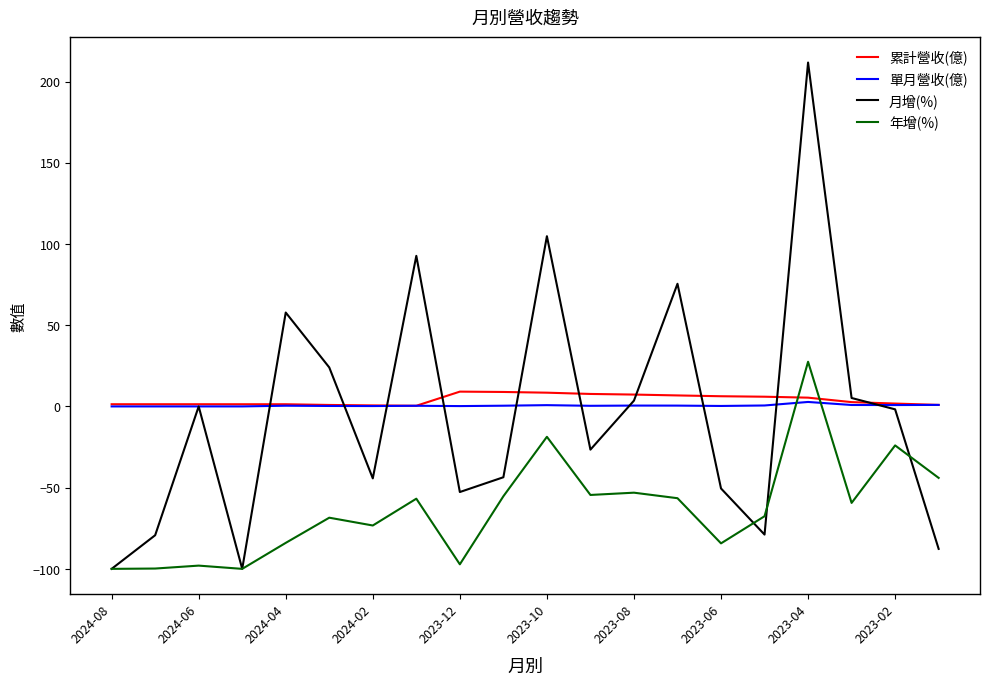

What is the maximum value shown in the chart?

211.7